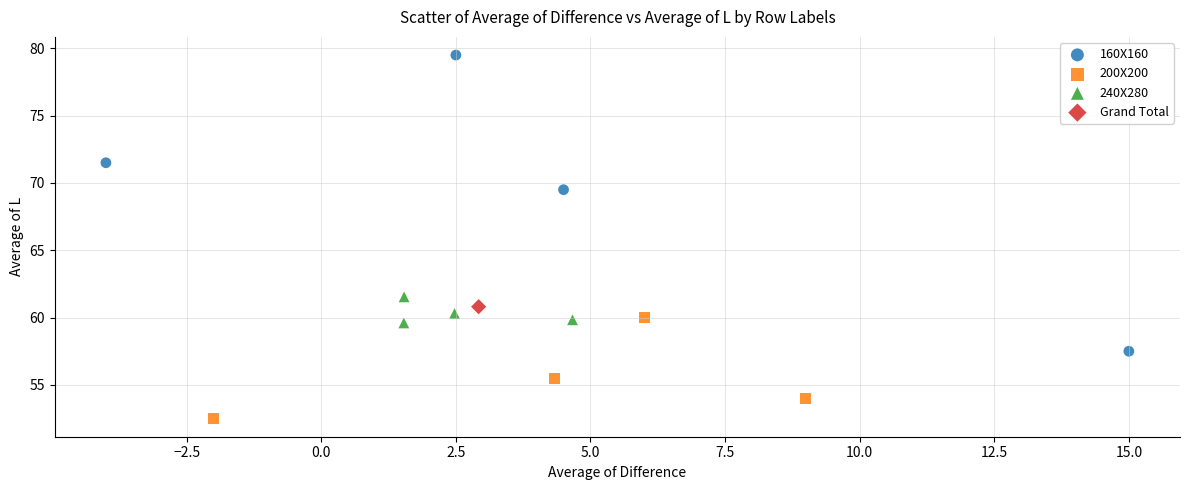

Which series reaches the minimum Y coordinate?

200X200